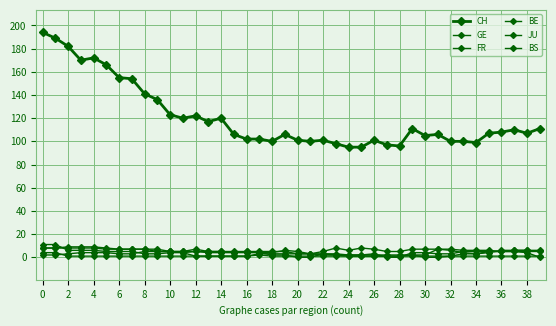

How many data points does each series have?

40